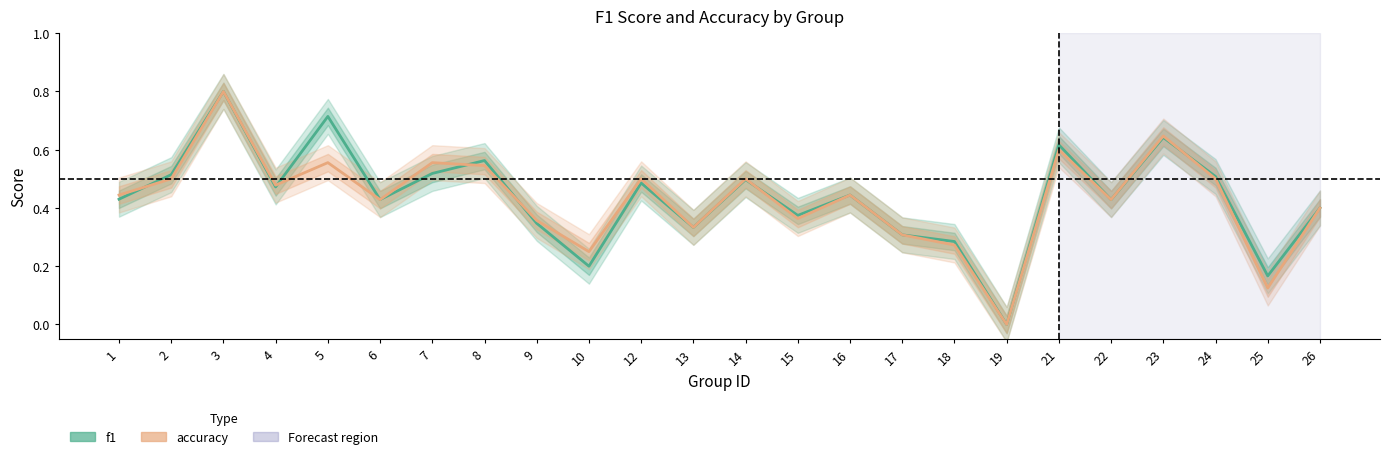

Does the chart have visible grid lines?

No